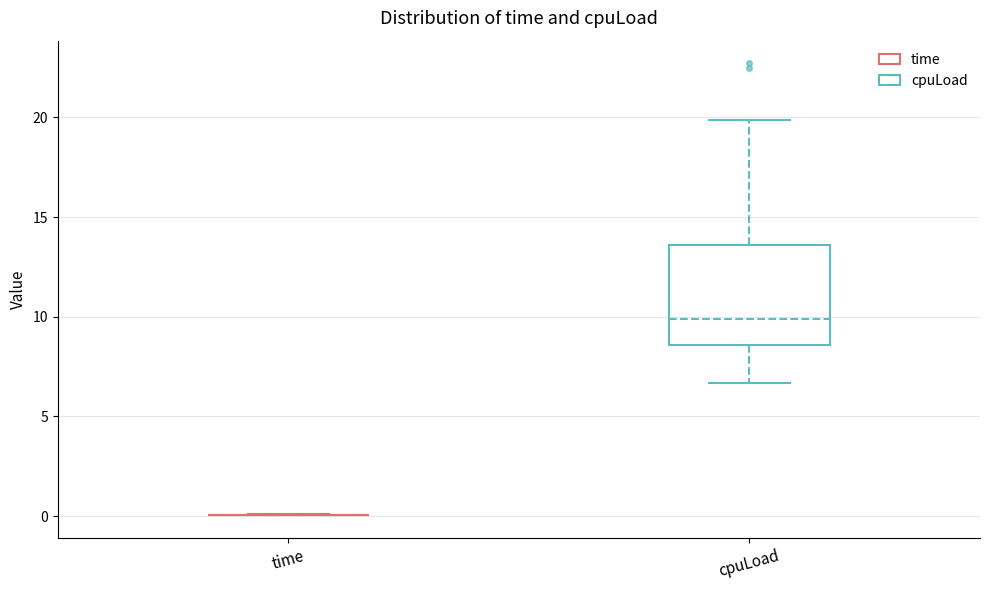

Reading left to right, transcribe this box plot: for each box, give where its median line is, the range the box spans, and where its two whiskers end, as read against the y-axis. The values are not printed on the chart, so give them approximately, as read against the axis.

time: box collapsed to a line at 0.0, whiskers 0.0 to 0.0
cpuLoad: median 10.0, box 8.5 to 13.5, whiskers 6.5 to 20.0